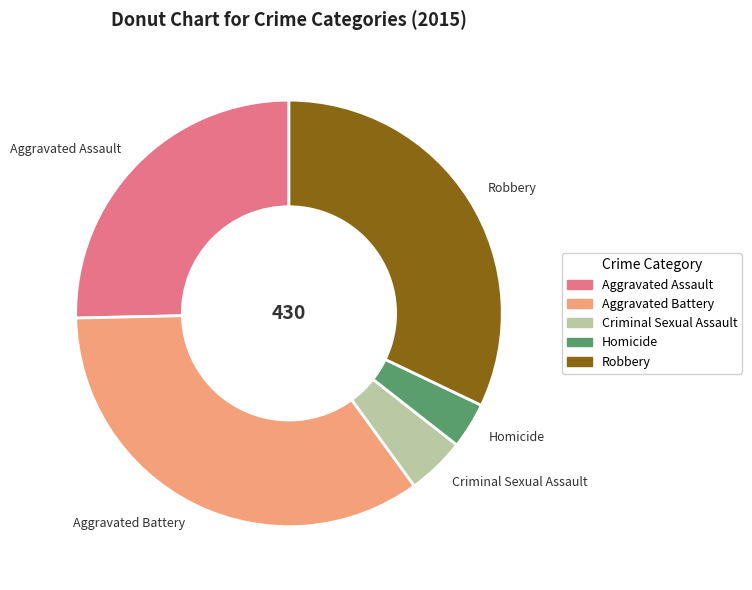

Between Criminal Sexual Assault and Aggravated Battery, which is larger?

Aggravated Battery